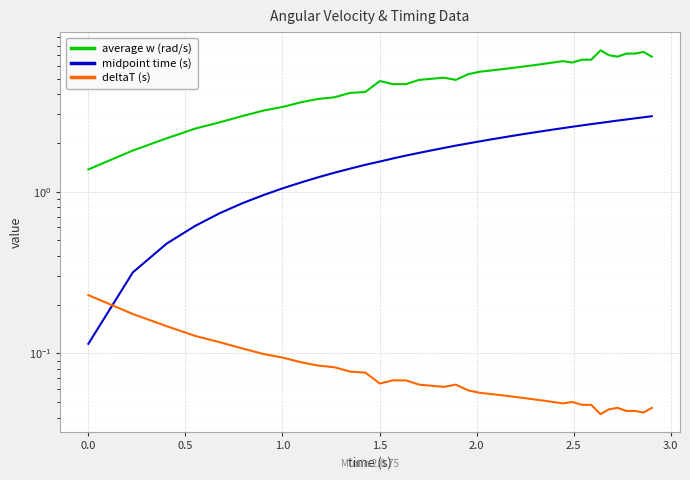

What is the maximum value shown in the chart?

7.5